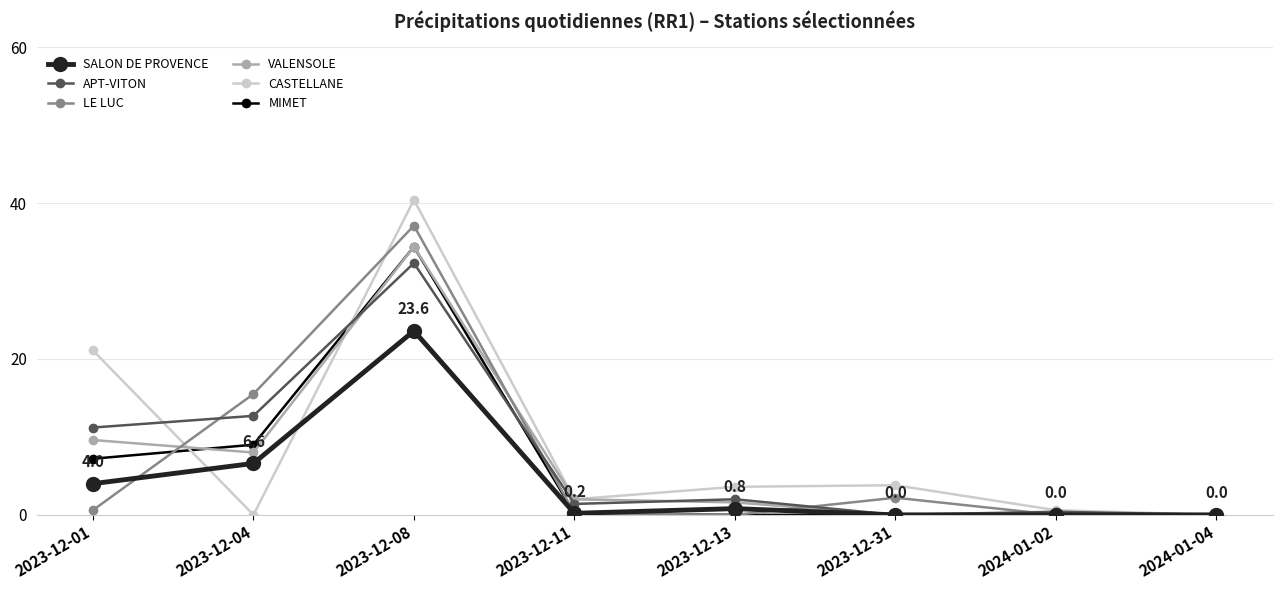

Which label corresponds to the largest value in the chart?

2023-12-08